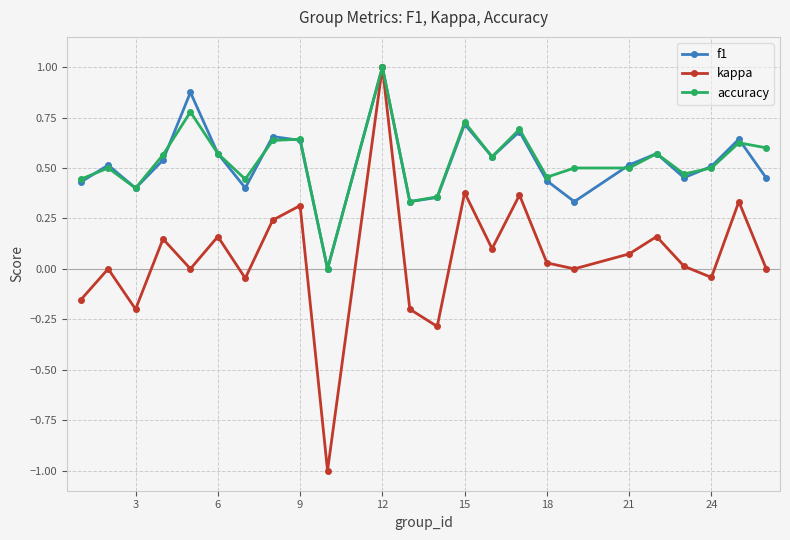

True or false: kappa has more than 1 interior local peaks.

True